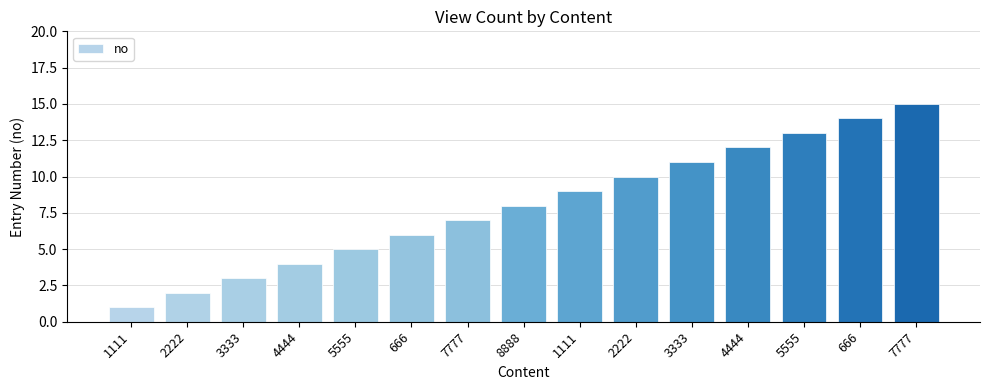

How many values are below 8?

7